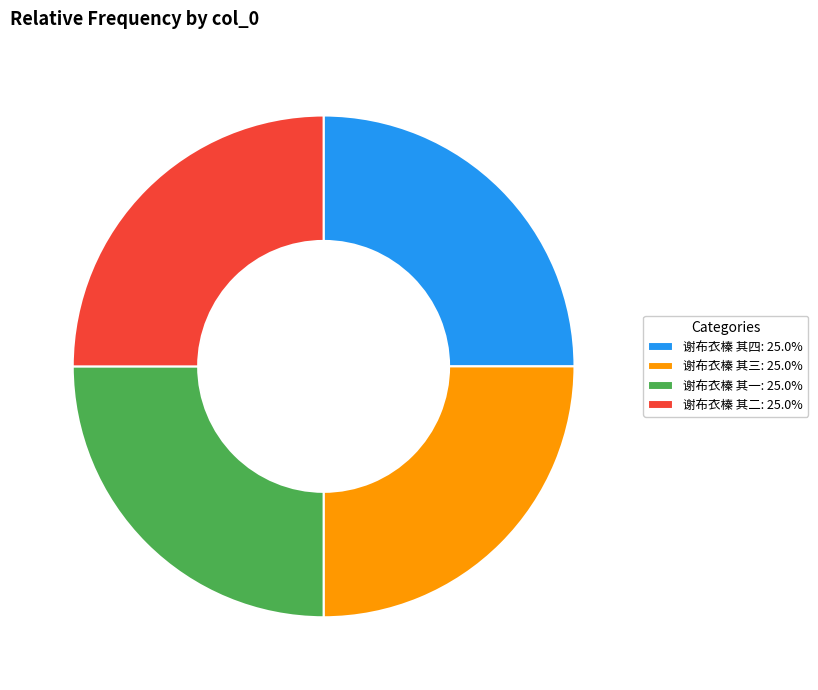

Is 谢布衣榛 其四: 25.0% the majority of the pie?

No